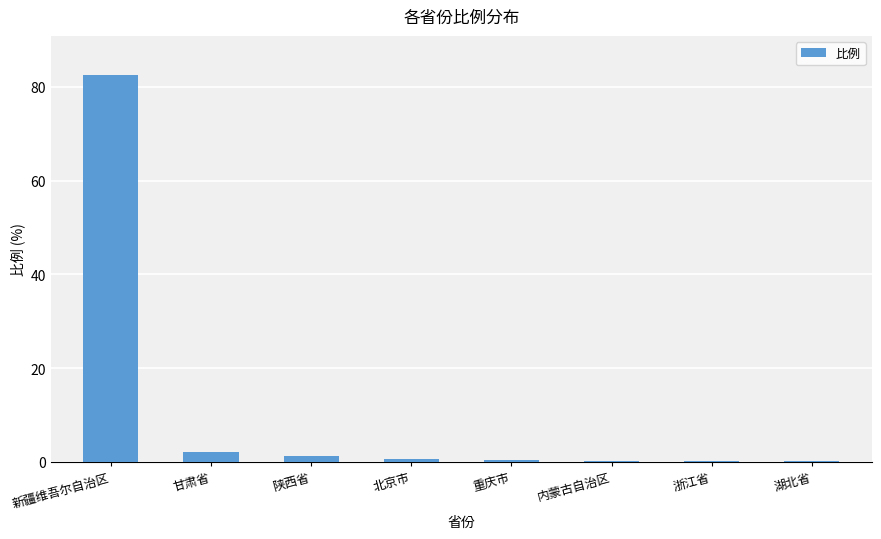

What is the maximum value shown in the chart?

82.6